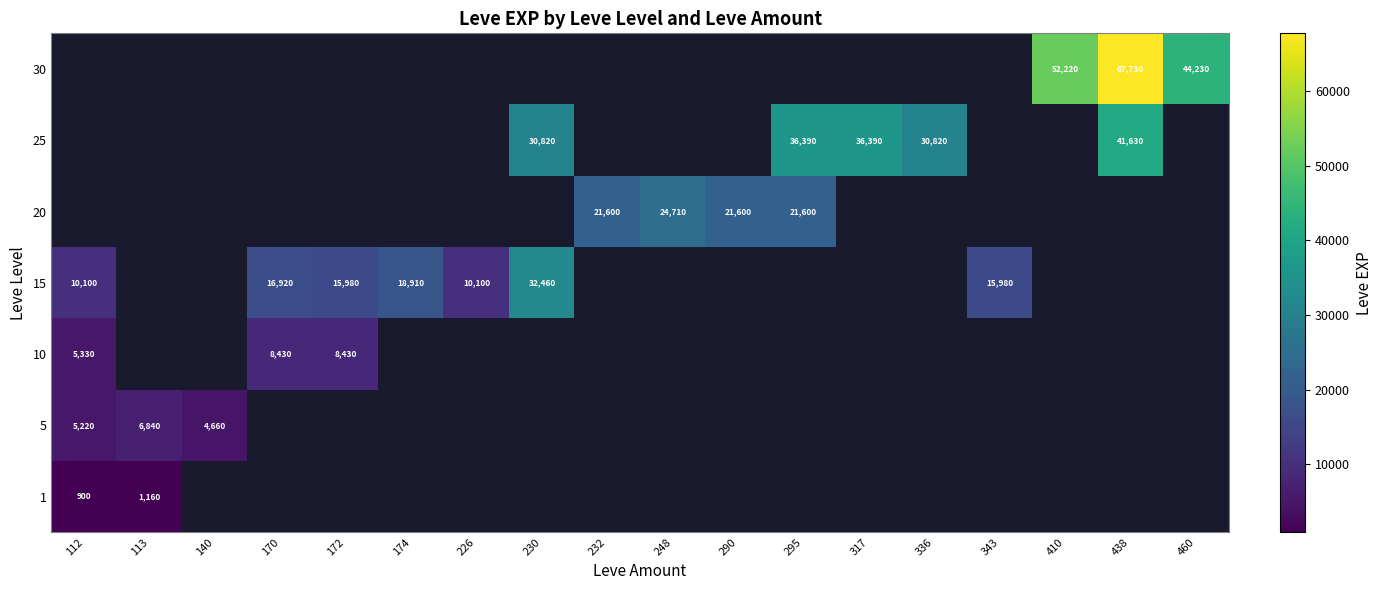

Is it true that 20 equals 24710 at 248?

True